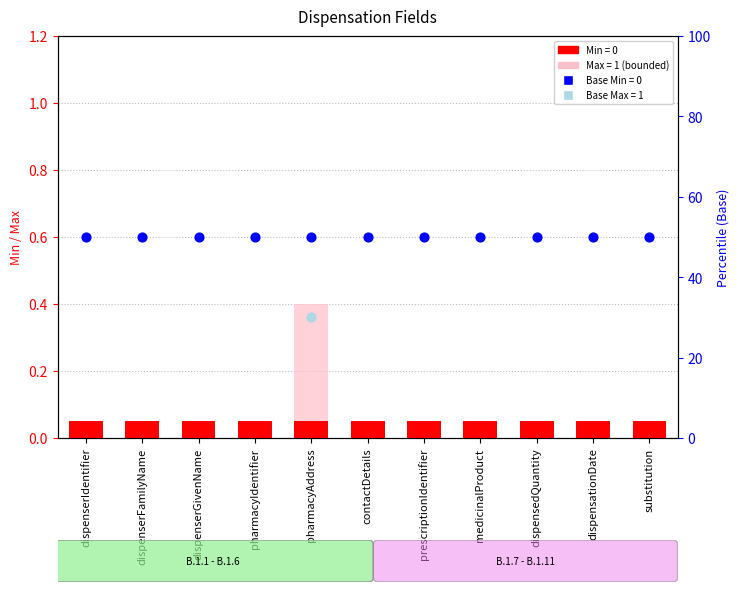

Which series has the largest total across all categories?

Min value